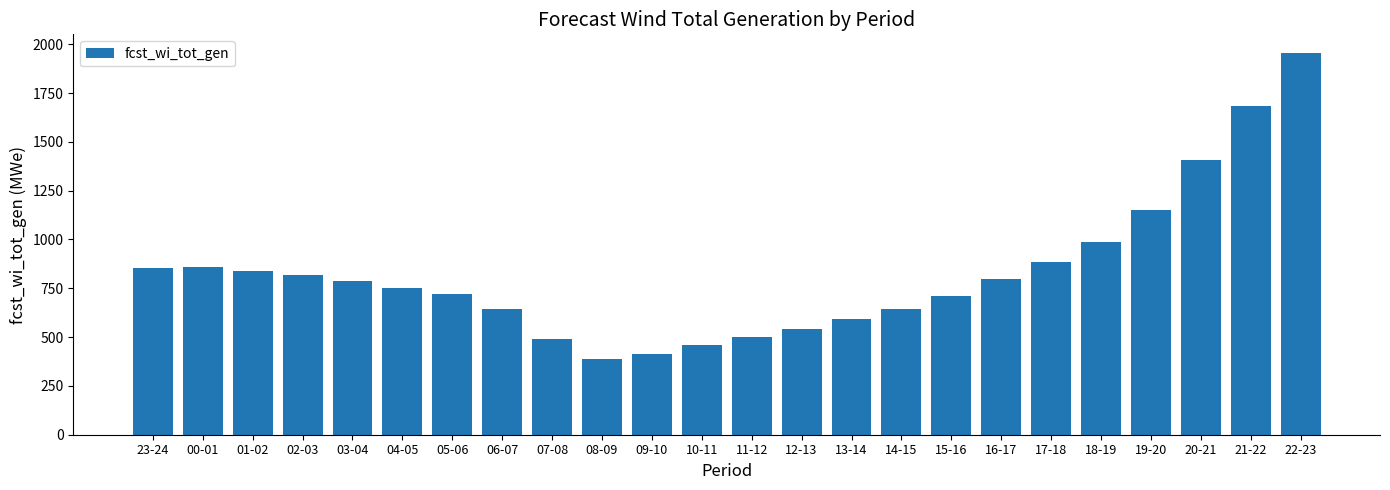

True or false: the data shows 642 at 06-07.

True